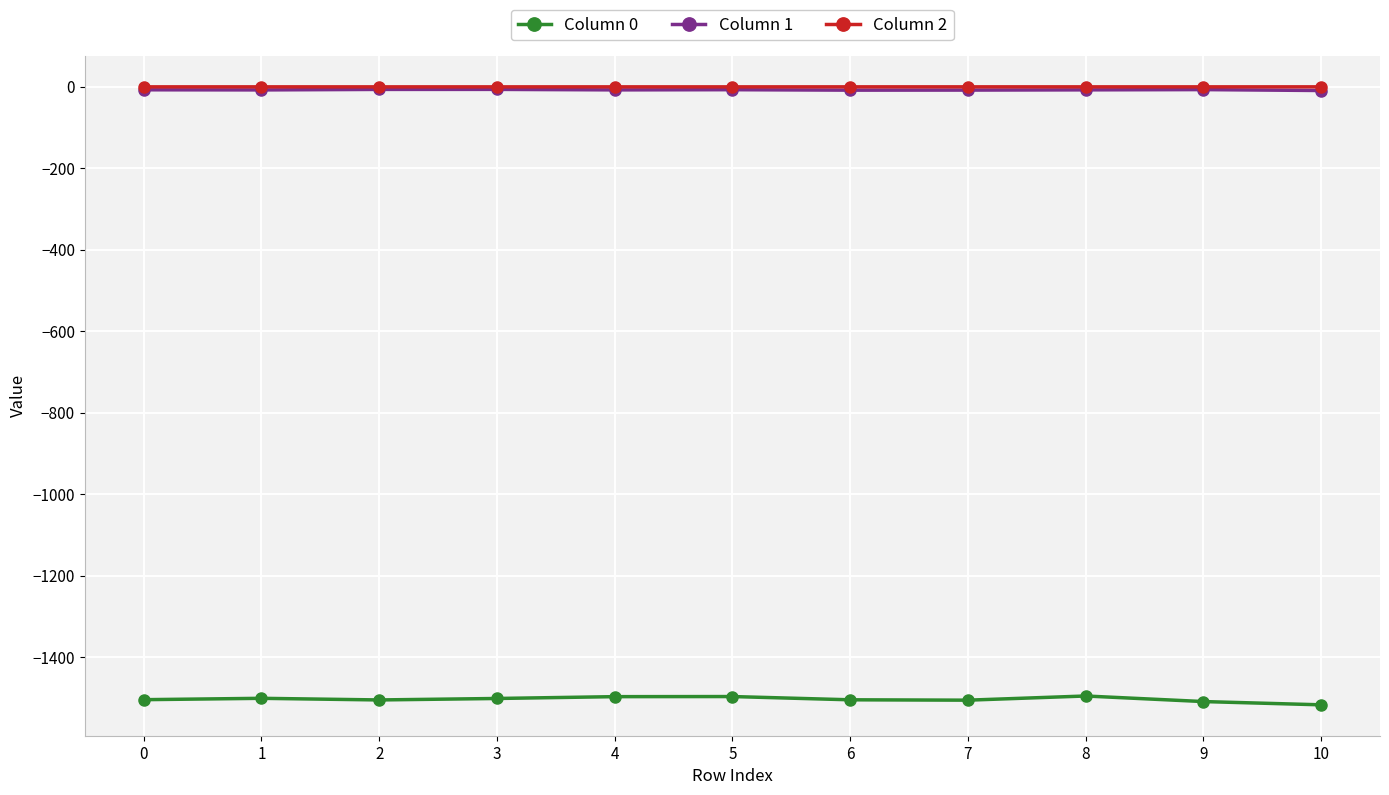

True or false: Column 0 and Column 1 intersect in this chart.

False